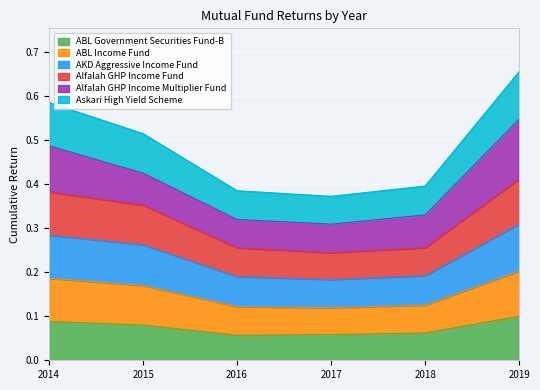

What is the total value across all series at 2018?

0.4